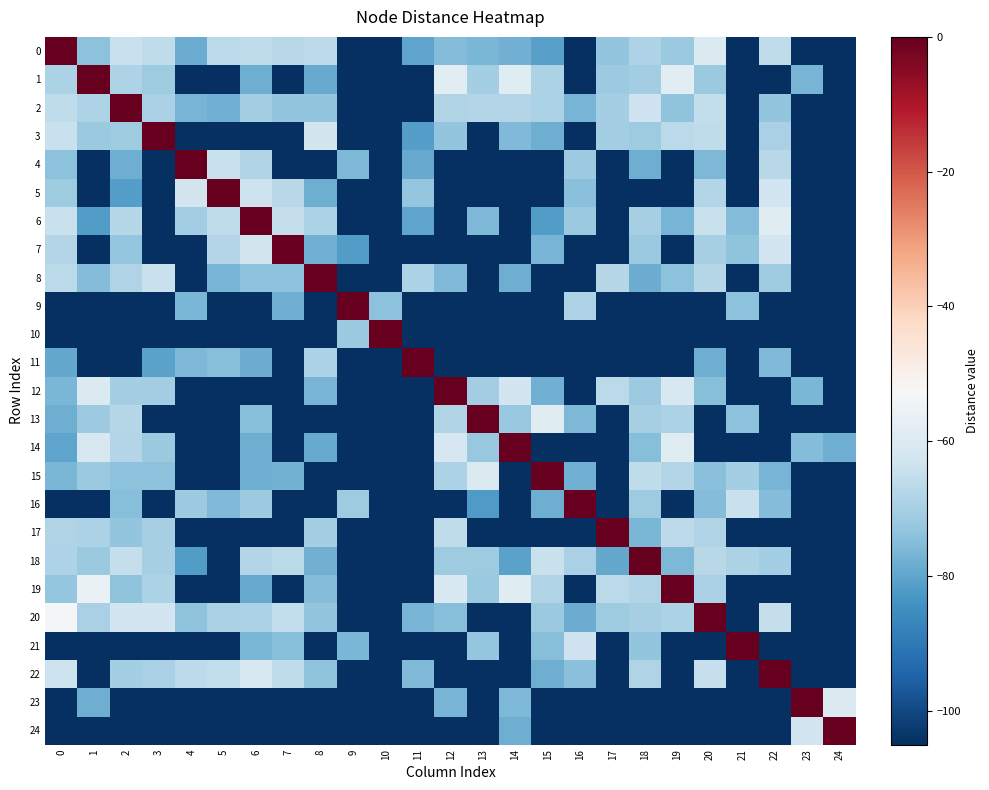

Reading right to left, what are all the values shown in this chart?

0: 24=-105.0	23=-105.0	22=-65.7	21=-105.0	20=-60.0	19=-72.1	18=-68.7	17=-73.4	16=-105.0	15=-81.1	14=-77.8	13=-76.4	12=-75.3	11=-80.3	10=-105.0	9=-105.0	8=-66.2	7=-67.0	6=-66.0	5=-66.8	4=-78.7	3=-66.0	2=-64.0	1=-74.0	0=0.0
1: 24=-105.0	23=-77.0	22=-105.0	21=-105.0	20=-72.0	19=-58.0	18=-70.9	17=-71.5	16=-105.0	15=-69.2	14=-58.7	13=-70.5	12=-58.0	11=-105.0	10=-105.0	9=-105.0	8=-78.9	7=-105.0	6=-78.0	5=-105.0	4=-105.0	3=-71.0	2=-68.7	1=0.0	0=-69.0
2: 24=-105.0	23=-105.0	22=-73.2	21=-105.0	20=-65.3	19=-73.7	18=-63.6	17=-70.3	16=-76.7	15=-69.0	14=-68.0	13=-67.9	12=-68.4	11=-105.0	10=-105.0	9=-105.0	8=-73.3	7=-73.2	6=-70.2	5=-77.8	4=-77.0	3=-69.6	2=0.0	1=-68.7	0=-66.0
3: 24=-105.0	23=-105.0	22=-69.6	21=-105.0	20=-66.0	19=-66.6	18=-71.0	17=-70.3	16=-105.0	15=-78.2	14=-75.5	13=-105.0	12=-73.3	11=-81.6	10=-105.0	9=-105.0	8=-62.0	7=-105.0	6=-105.0	5=-105.0	4=-105.0	3=0.0	2=-71.3	1=-71.9	0=-64.0
4: 24=-105.0	23=-105.0	22=-67.1	21=-105.0	20=-76.2	19=-105.0	18=-78.0	17=-105.0	16=-71.5	15=-105.0	14=-105.0	13=-105.0	12=-105.0	11=-79.0	10=-105.0	9=-76.0	8=-105.0	7=-105.0	6=-68.2	5=-64.0	4=0.0	3=-105.0	2=-78.0	1=-105.0	0=-74.1
5: 24=-105.0	23=-105.0	22=-62.6	21=-105.0	20=-68.0	19=-105.0	18=-105.0	17=-105.0	16=-74.3	15=-105.0	14=-105.0	13=-105.0	12=-105.0	11=-72.7	10=-105.0	9=-105.0	8=-78.3	7=-67.1	6=-63.8	5=0.0	4=-62.0	3=-105.0	2=-81.4	1=-105.0	0=-71.3
6: 24=-105.0	23=-105.0	22=-58.8	21=-75.3	20=-64.0	19=-77.0	18=-70.1	17=-105.0	16=-72.2	15=-82.0	14=-105.0	13=-76.0	12=-105.0	11=-80.2	10=-105.0	9=-105.0	8=-69.0	7=-65.0	6=0.0	5=-65.7	4=-70.6	3=-105.0	2=-67.3	1=-81.7	0=-64.0
7: 24=-105.0	23=-105.0	22=-62.6	21=-73.5	20=-70.0	19=-105.0	18=-71.8	17=-105.0	16=-105.0	15=-77.0	14=-105.0	13=-105.0	12=-105.0	11=-105.0	10=-105.0	9=-82.0	8=-77.8	7=0.0	6=-62.0	5=-68.0	4=-105.0	3=-105.0	2=-72.7	1=-105.0	0=-68.0
8: 24=-105.0	23=-105.0	22=-71.3	21=-105.0	20=-67.4	19=-74.0	18=-78.5	17=-67.5	16=-105.0	15=-105.0	14=-78.3	13=-105.0	12=-75.5	11=-69.0	10=-105.0	9=-105.0	8=0.0	7=-74.1	6=-73.9	5=-77.0	4=-105.0	3=-64.0	2=-68.3	1=-75.2	0=-66.7
9: 24=-105.0	23=-105.0	22=-105.0	21=-73.9	20=-105.0	19=-105.0	18=-105.0	17=-105.0	16=-68.5	15=-105.0	14=-105.0	13=-105.0	12=-105.0	11=-105.0	10=-74.0	9=0.0	8=-105.0	7=-78.0	6=-105.0	5=-105.0	4=-76.7	3=-105.0	2=-105.0	1=-105.0	0=-105.0
10: 24=-105.0	23=-105.0	22=-105.0	21=-105.0	20=-105.0	19=-105.0	18=-105.0	17=-105.0	16=-105.0	15=-105.0	14=-105.0	13=-105.0	12=-105.0	11=-105.0	10=0.0	9=-72.0	8=-105.0	7=-105.0	6=-105.0	5=-105.0	4=-105.0	3=-105.0	2=-105.0	1=-105.0	0=-105.0
11: 24=-105.0	23=-105.0	22=-75.6	21=-105.0	20=-78.0	19=-105.0	18=-105.0	17=-105.0	16=-105.0	15=-105.0	14=-105.0	13=-105.0	12=-105.0	11=0.0	10=-105.0	9=-105.0	8=-69.0	7=-105.0	6=-78.5	5=-74.9	4=-76.0	3=-80.6	2=-105.0	1=-105.0	0=-79.5
12: 24=-105.0	23=-76.6	22=-105.0	21=-105.0	20=-74.9	19=-60.9	18=-71.5	17=-66.5	16=-105.0	15=-77.7	14=-62.7	13=-70.8	12=0.0	11=-105.0	10=-105.0	9=-105.0	8=-77.0	7=-105.0	6=-105.0	5=-105.0	4=-105.0	3=-70.8	2=-70.2	1=-60.0	0=-76.7
13: 24=-105.0	23=-105.0	22=-105.0	21=-74.0	20=-105.0	19=-69.2	18=-70.0	17=-105.0	16=-76.0	15=-59.0	14=-72.4	13=0.0	12=-68.1	11=-105.0	10=-105.0	9=-105.0	8=-105.0	7=-105.0	6=-75.0	5=-105.0	4=-105.0	3=-105.0	2=-67.4	1=-71.7	0=-78.2
14: 24=-78.0	23=-75.3	22=-105.0	21=-105.0	20=-105.0	19=-59.0	18=-74.8	17=-105.0	16=-105.0	15=-105.0	14=0.0	13=-72.4	12=-61.3	11=-105.0	10=-105.0	9=-105.0	8=-79.0	7=-105.0	6=-78.0	5=-105.0	4=-105.0	3=-72.2	2=-68.0	1=-60.8	0=-80.2
15: 24=-105.0	23=-105.0	22=-77.0	21=-70.4	20=-74.5	19=-68.1	18=-66.0	17=-105.0	16=-77.8	15=0.0	14=-105.0	13=-60.0	12=-69.1	11=-105.0	10=-105.0	9=-105.0	8=-105.0	7=-77.4	6=-78.0	5=-105.0	4=-105.0	3=-74.2	2=-74.0	1=-71.9	0=-76.4
16: 24=-105.0	23=-105.0	22=-75.2	21=-64.0	20=-75.4	19=-105.0	18=-71.0	17=-105.0	16=0.0	15=-78.3	14=-105.0	13=-82.2	12=-105.0	11=-105.0	10=-105.0	9=-71.3	8=-105.0	7=-105.0	6=-71.6	5=-75.6	4=-71.5	3=-105.0	2=-74.7	1=-105.0	0=-105.0
17: 24=-105.0	23=-105.0	22=-105.0	21=-105.0	20=-68.3	19=-66.1	18=-76.6	17=0.0	16=-105.0	15=-105.0	14=-105.0	13=-105.0	12=-66.0	11=-105.0	10=-105.0	9=-105.0	8=-70.3	7=-105.0	6=-105.0	5=-105.0	4=-105.0	3=-69.9	2=-73.3	1=-69.1	0=-68.3
18: 24=-105.0	23=-105.0	22=-70.1	21=-69.0	20=-66.9	19=-76.0	18=0.0	17=-79.5	16=-69.6	15=-64.0	14=-80.6	13=-71.0	12=-71.1	11=-105.0	10=-105.0	9=-105.0	8=-77.8	7=-66.5	6=-68.0	5=-105.0	4=-82.0	3=-70.0	2=-65.1	1=-71.9	0=-68.9
19: 24=-105.0	23=-105.0	22=-105.0	21=-105.0	20=-69.6	19=0.0	18=-68.3	17=-66.7	16=-105.0	15=-68.4	14=-59.0	13=-71.9	12=-60.3	11=-105.0	10=-105.0	9=-105.0	8=-75.4	7=-105.0	6=-79.0	5=-105.0	4=-105.0	3=-69.1	2=-73.6	1=-56.0	0=-72.9
20: 24=-105.0	23=-105.0	22=-64.9	21=-105.0	20=0.0	19=-69.2	18=-69.8	17=-71.1	16=-78.6	15=-72.0	14=-105.0	13=-105.0	12=-74.9	11=-76.8	10=-105.0	9=-105.0	8=-73.1	7=-65.2	6=-69.0	5=-69.7	4=-73.4	3=-62.6	2=-62.7	1=-69.4	0=-53.0
21: 24=-105.0	23=-105.0	22=-105.0	21=0.0	20=-105.0	19=-105.0	18=-73.2	17=-105.0	16=-63.2	15=-74.8	14=-105.0	13=-73.0	12=-105.0	11=-105.0	10=-105.0	9=-76.5	8=-105.0	7=-75.0	6=-76.4	5=-105.0	4=-105.0	3=-105.0	2=-105.0	1=-105.0	0=-105.0
22: 24=-105.0	23=-105.0	22=0.0	21=-105.0	20=-64.7	19=-105.0	18=-68.4	17=-105.0	16=-74.3	15=-78.0	14=-105.0	13=-105.0	12=-105.0	11=-75.6	10=-105.0	9=-105.0	8=-73.4	7=-66.0	6=-61.0	5=-65.4	4=-66.3	3=-69.6	2=-70.5	1=-105.0	0=-63.7
23: 24=-60.0	23=0.0	22=-105.0	21=-105.0	20=-105.0	19=-105.0	18=-105.0	17=-105.0	16=-105.0	15=-105.0	14=-76.0	13=-105.0	12=-76.7	11=-105.0	10=-105.0	9=-105.0	8=-105.0	7=-105.0	6=-105.0	5=-105.0	4=-105.0	3=-105.0	2=-105.0	1=-78.0	0=-105.0
24: 24=0.0	23=-63.0	22=-105.0	21=-105.0	20=-105.0	19=-105.0	18=-105.0	17=-105.0	16=-105.0	15=-105.0	14=-78.0	13=-105.0	12=-105.0	11=-105.0	10=-105.0	9=-105.0	8=-105.0	7=-105.0	6=-105.0	5=-105.0	4=-105.0	3=-105.0	2=-105.0	1=-105.0	0=-105.0